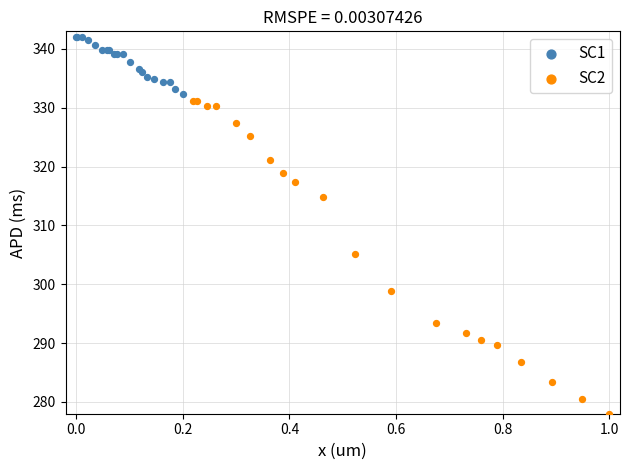

Which series reaches the minimum Y coordinate?

SC2